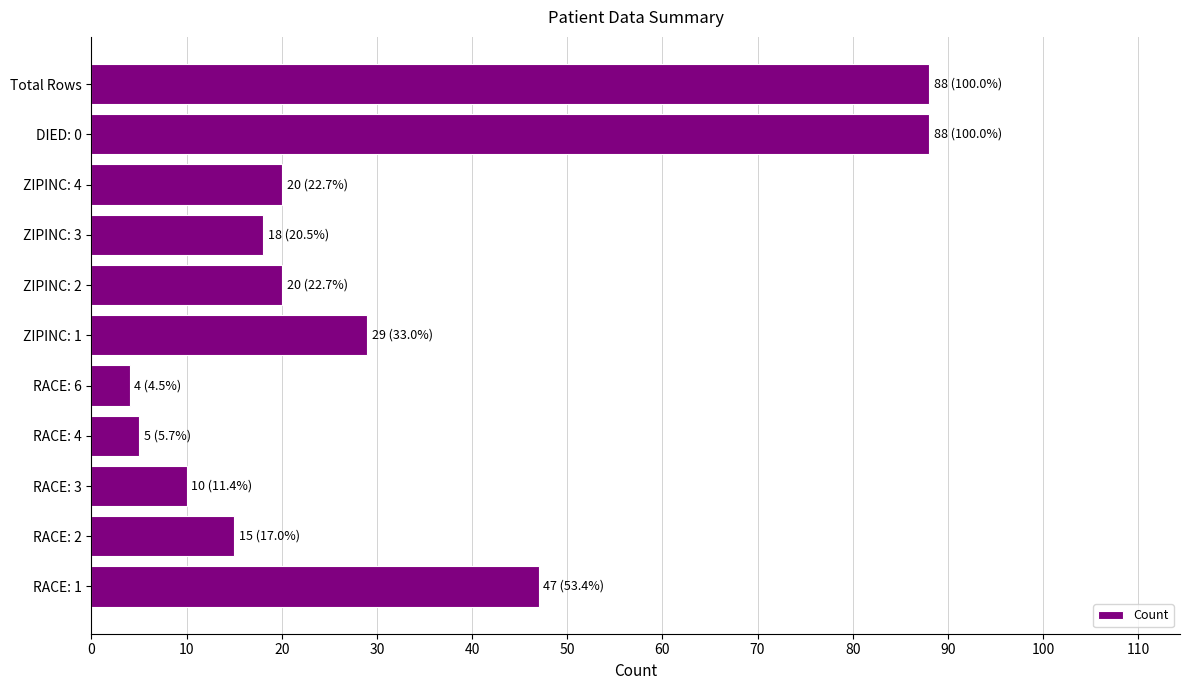

What is the difference between the maximum and second lowest values?

83